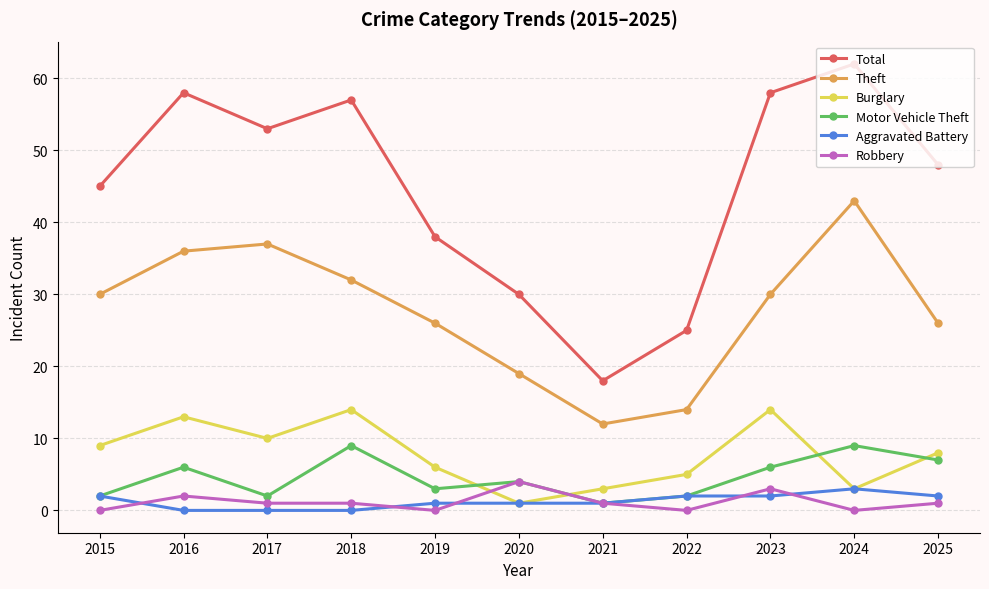

Reading left to right, list all the values displayed in this chart.

Total: 2015=45	2016=58	2017=53	2018=57	2019=38	2020=30	2021=18	2022=25	2023=58	2024=62	2025=48
Theft: 2015=30	2016=36	2017=37	2018=32	2019=26	2020=19	2021=12	2022=14	2023=30	2024=43	2025=26
Burglary: 2015=9	2016=13	2017=10	2018=14	2019=6	2020=1	2021=3	2022=5	2023=14	2024=3	2025=8
Motor Vehicle Theft: 2015=2	2016=6	2017=2	2018=9	2019=3	2020=4	2021=1	2022=2	2023=6	2024=9	2025=7
Aggravated Battery: 2015=2	2016=0	2017=0	2018=0	2019=1	2020=1	2021=1	2022=2	2023=2	2024=3	2025=2
Robbery: 2015=0	2016=2	2017=1	2018=1	2019=0	2020=4	2021=1	2022=0	2023=3	2024=0	2025=1